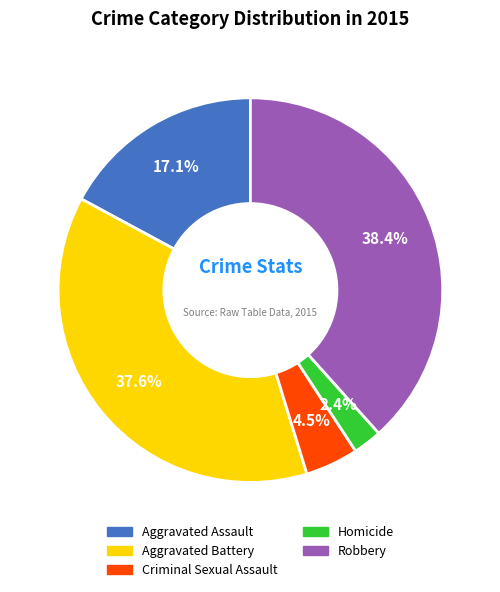

Which has a higher value, Aggravated Assault or Robbery?

Robbery